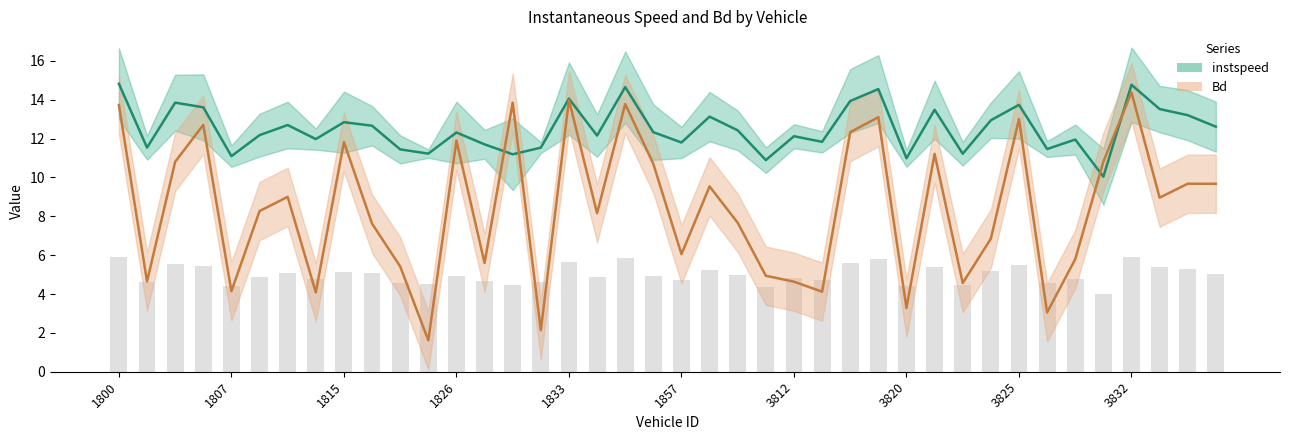

Which series has the largest total across all categories?

instspeed